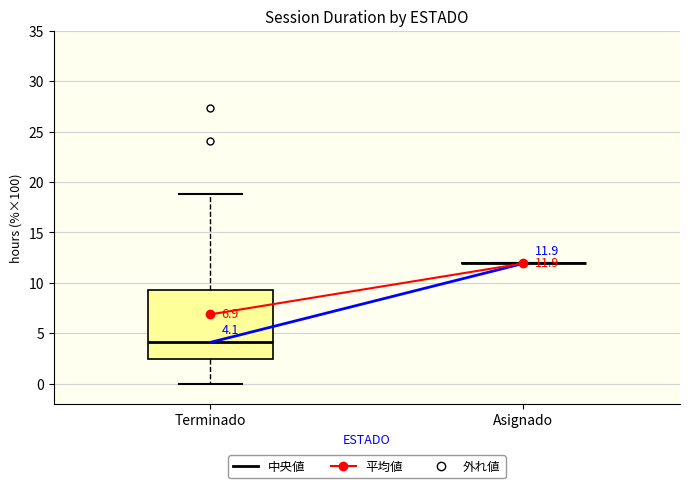

Which box is the tallest, from its lower edge to its upper edge?

Terminado